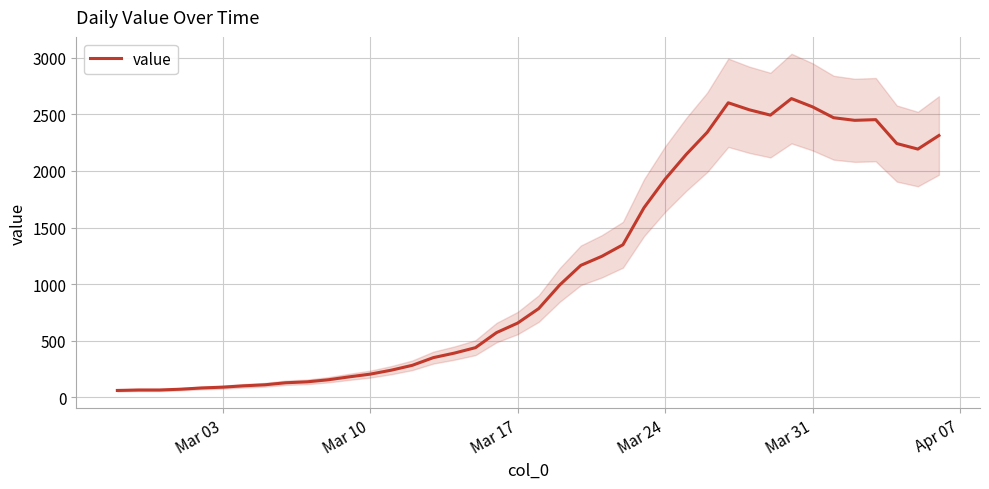

What is the maximum value for value?

2639